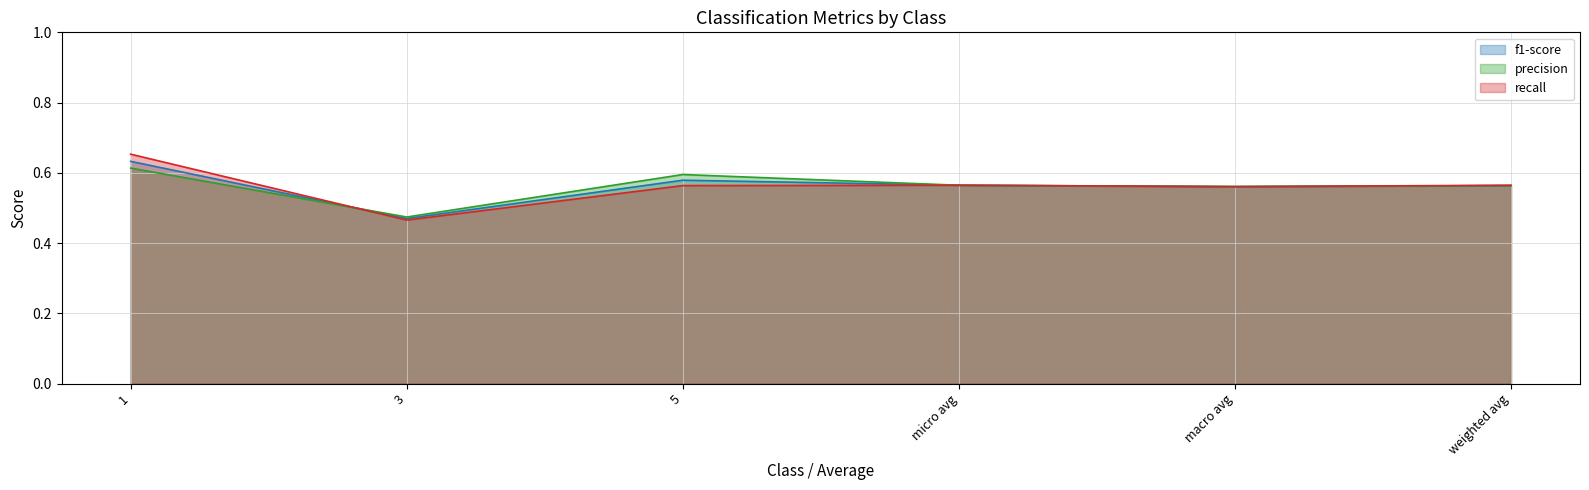

Count the precision values in the range 0 to 1.

6